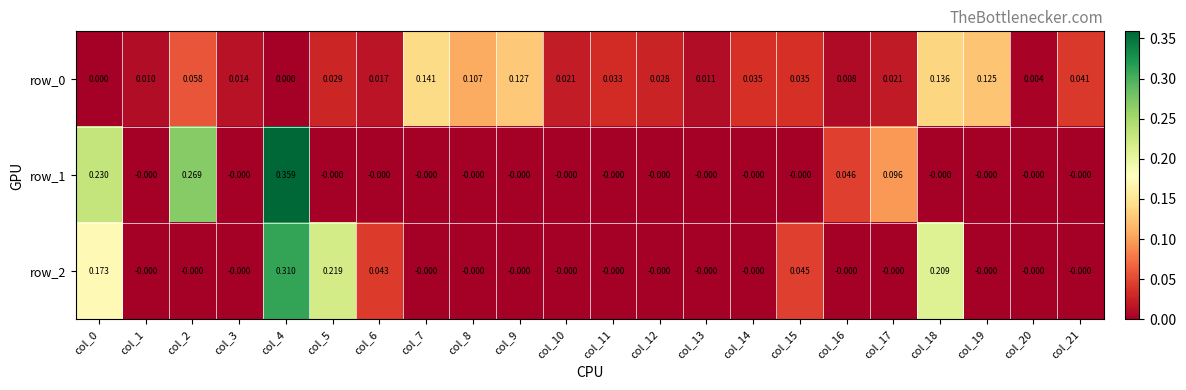

Is it true that row_2 equals 0.0 at col_15?

True